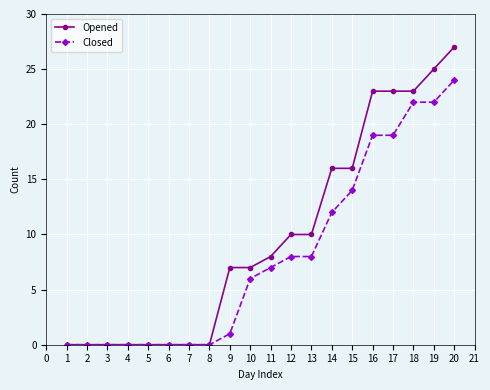

List the series in order of their peak value, lowest first.

Closed, Opened